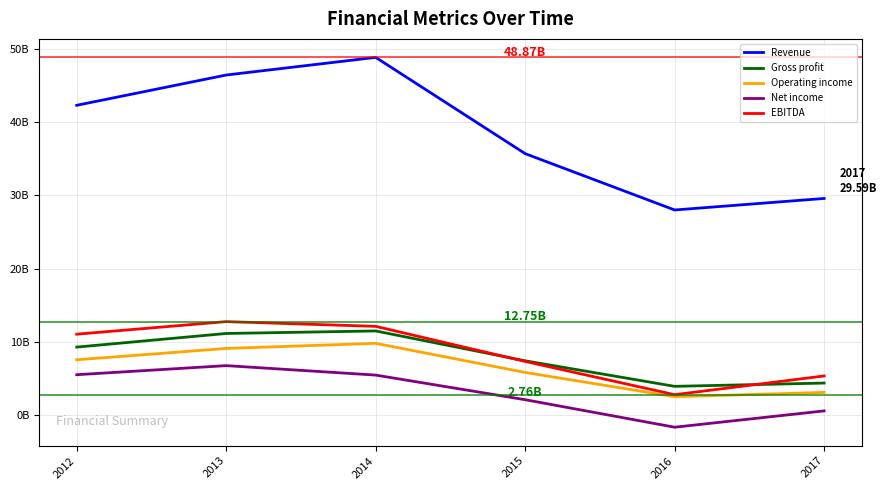

What are all the series names shown in the legend?

Revenue, Gross profit, Operating income, Net income, EBITDA